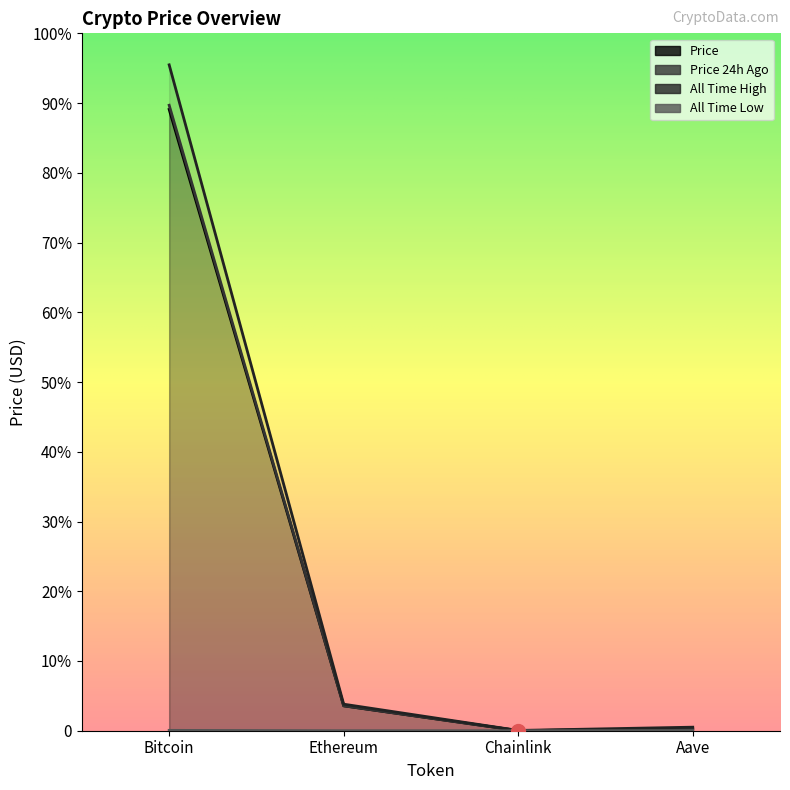

What is the minimum value shown in the chart?

0.1